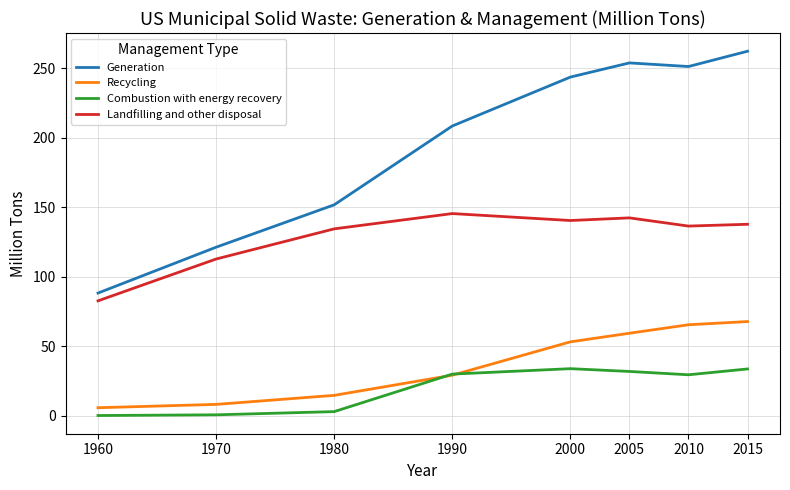

The value of Landfilling and other disposal at 2000 is 140.3. True or false?

True